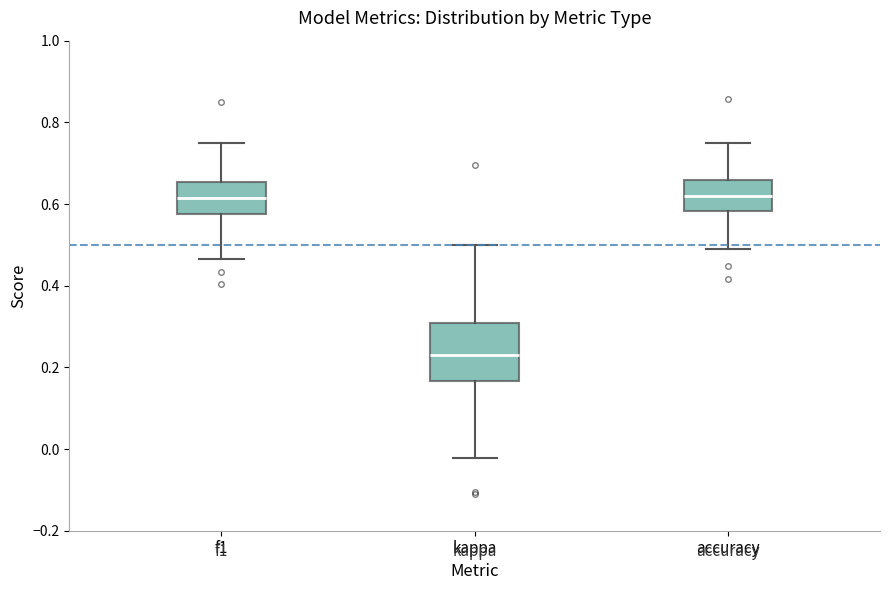

Reading left to right, transcribe this box plot: for each box, give where its median line is, the range the box spans, and where its two whiskers end, as read against the y-axis. The values are not printed on the chart, so give them approximately, as read against the axis.

f1: median 0.62, box 0.58 to 0.66, whiskers 0.46 to 0.74
kappa: median 0.22, box 0.16 to 0.30, whiskers -0.02 to 0.50
accuracy: median 0.62, box 0.58 to 0.66, whiskers 0.48 to 0.76